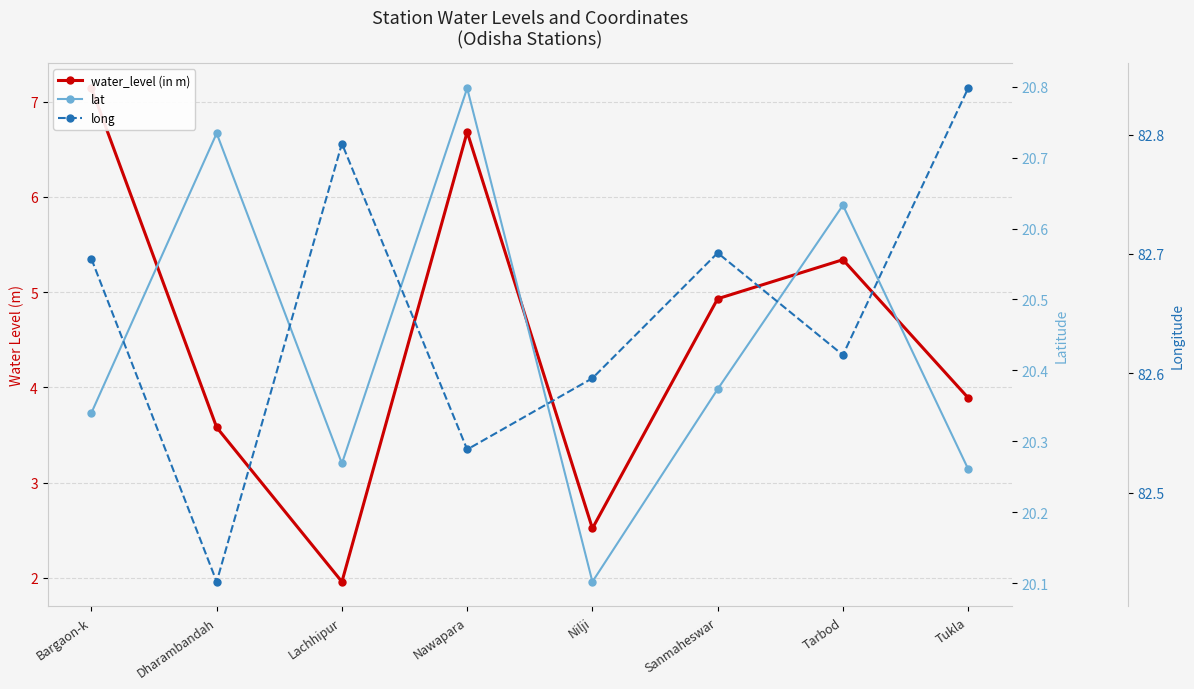

Which category has the lowest value in the lat series?

Nilji